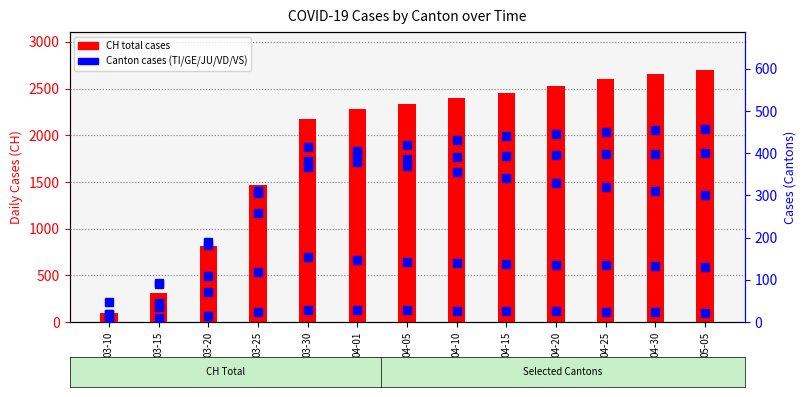

Which label corresponds to the smallest value in the chart?

03-10